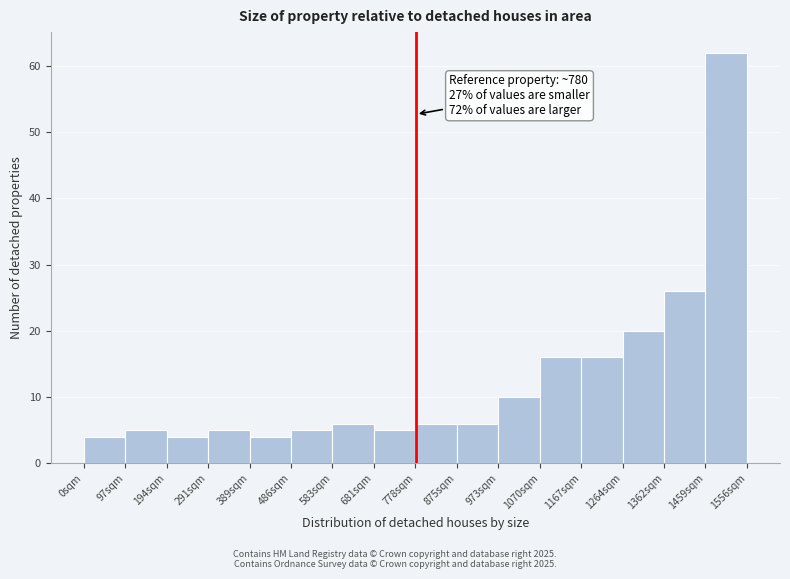

Which range on the x-axis has the tallest bar?

1460 to 1560